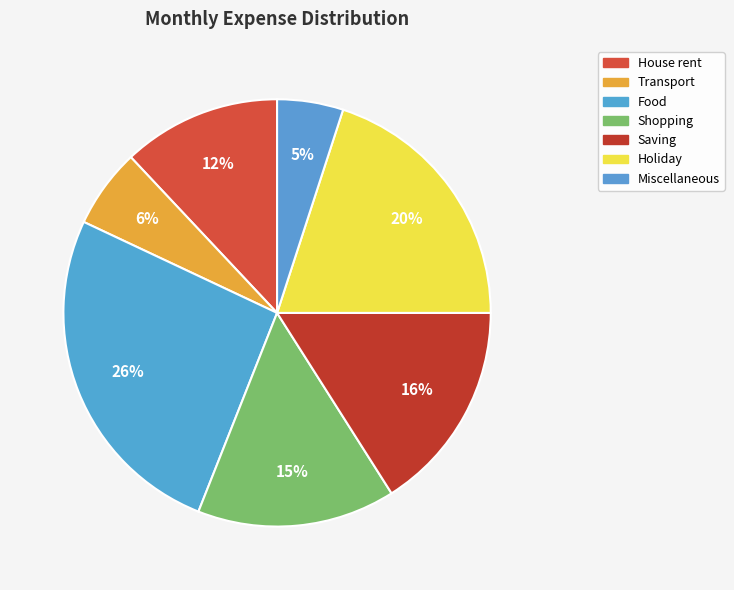

How many slices are in this pie chart?

7